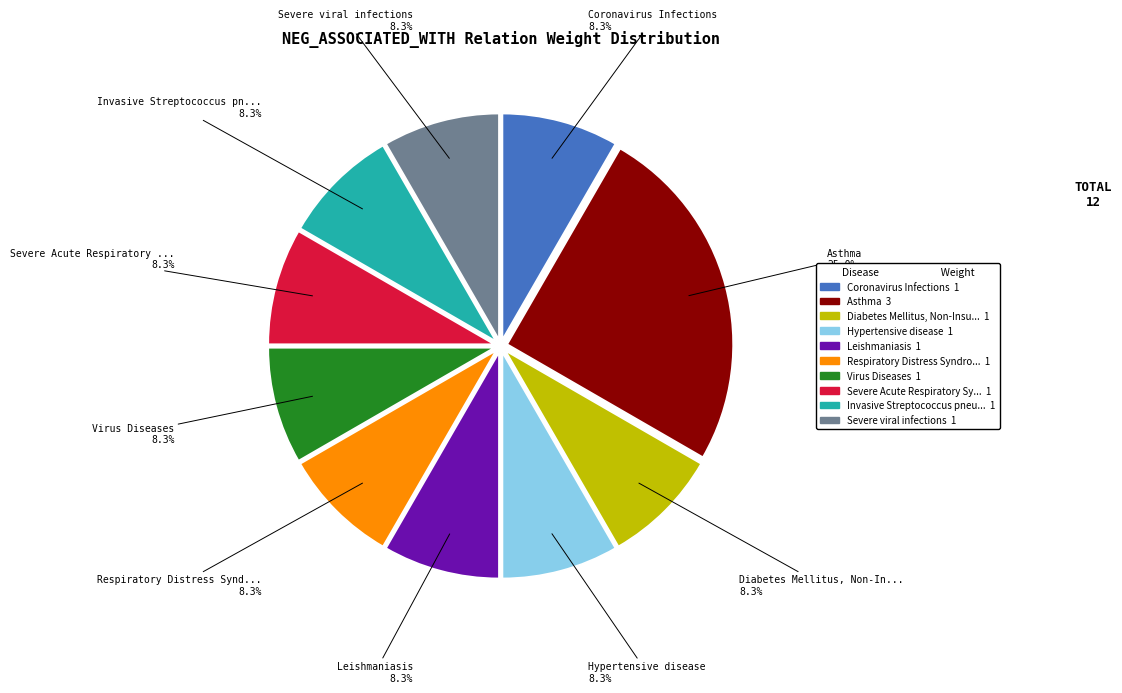

Does any single category account for the majority?

No